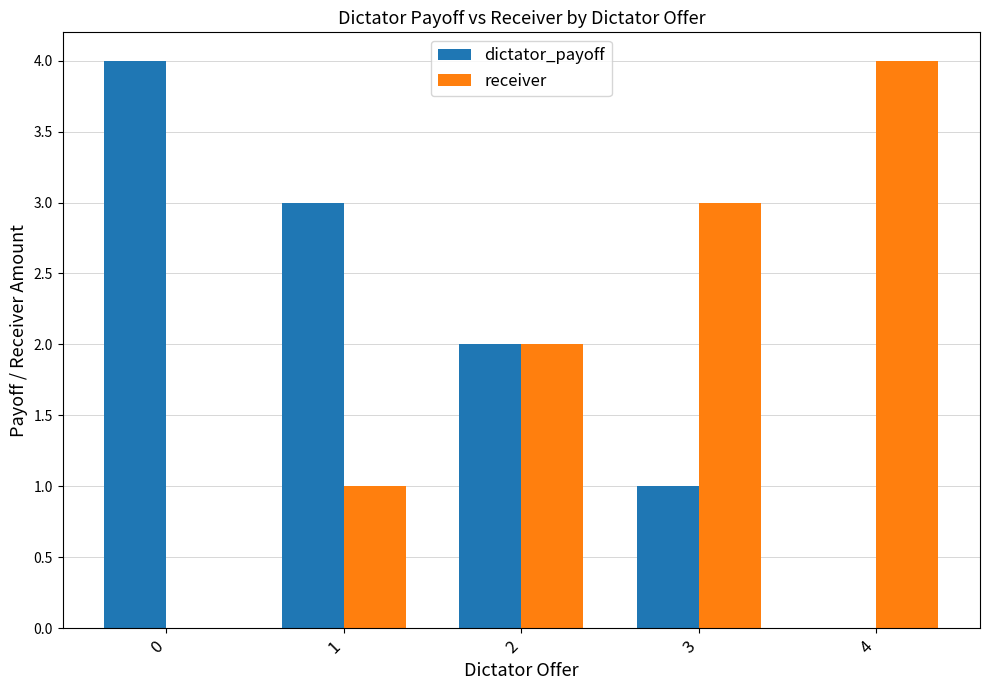

What is the sum of all receiver values?

10